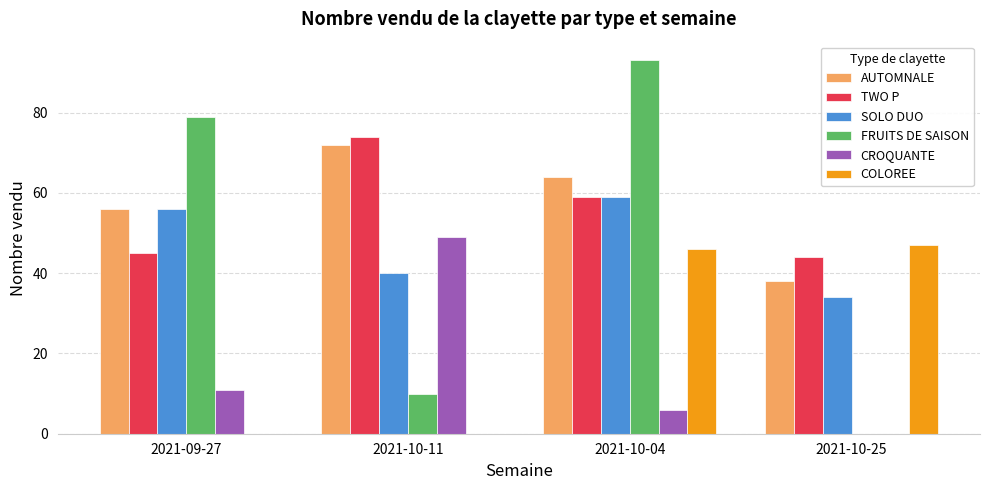

At which category is the sum across all series the highest?

2021-10-04